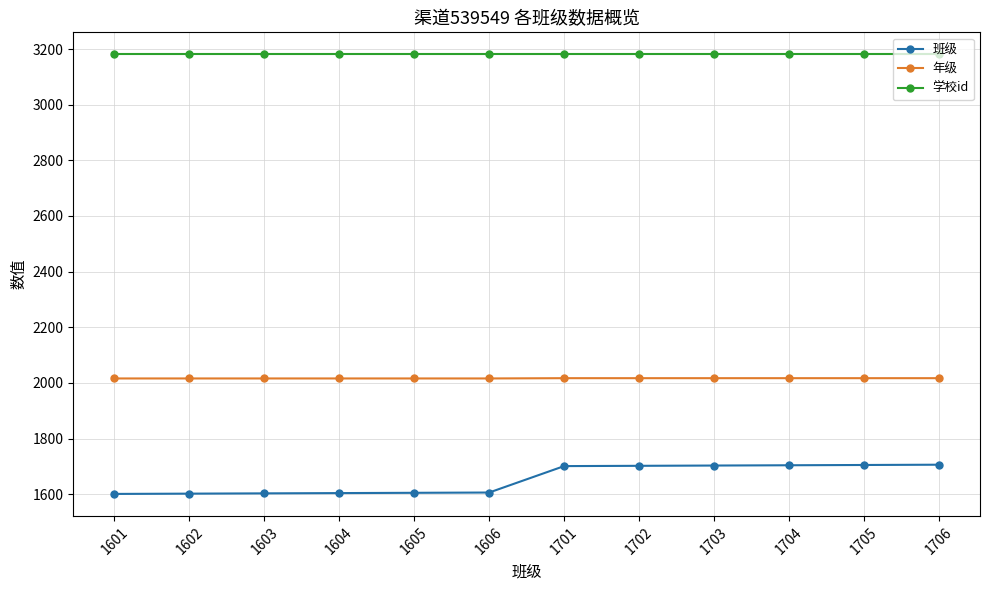

What is the sum of the 年级 values at 1606 and 1605?

4032